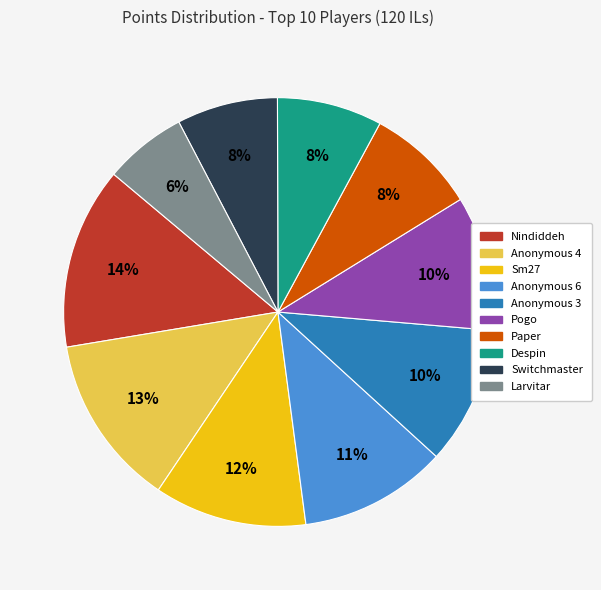

Does any single category account for the majority?

No